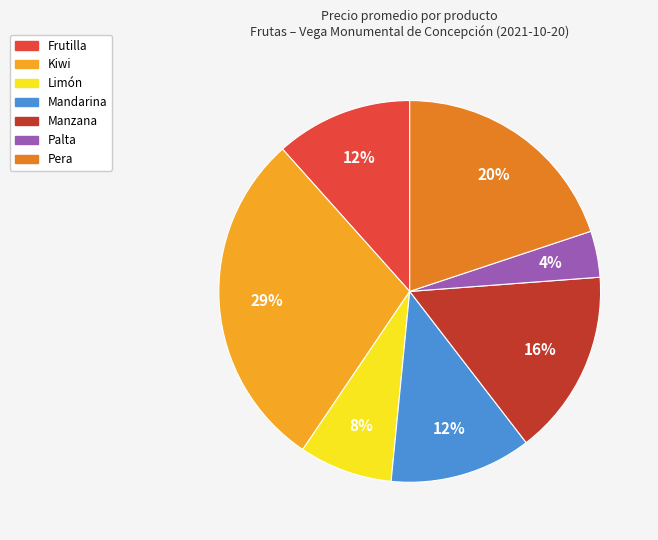

What is the smallest slice in the pie chart?

Palta